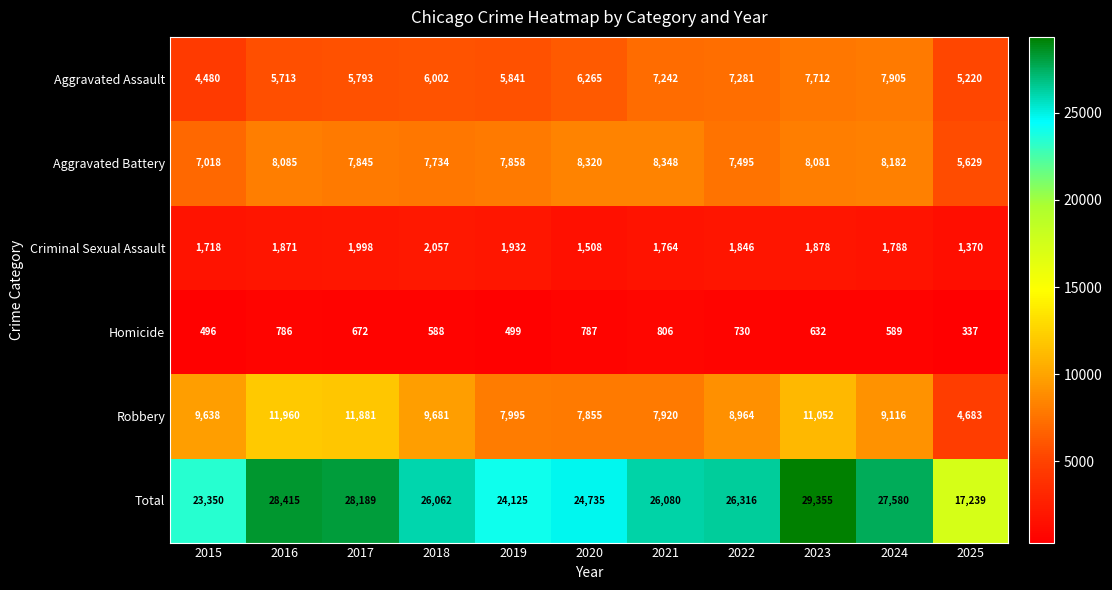

Where is Aggravated Assault nearest to the value 6192?

2020